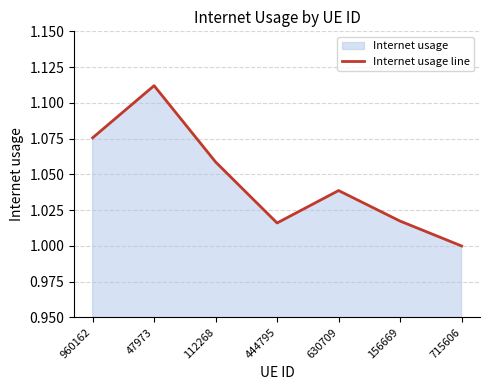

How many lines are shown in the chart?

1